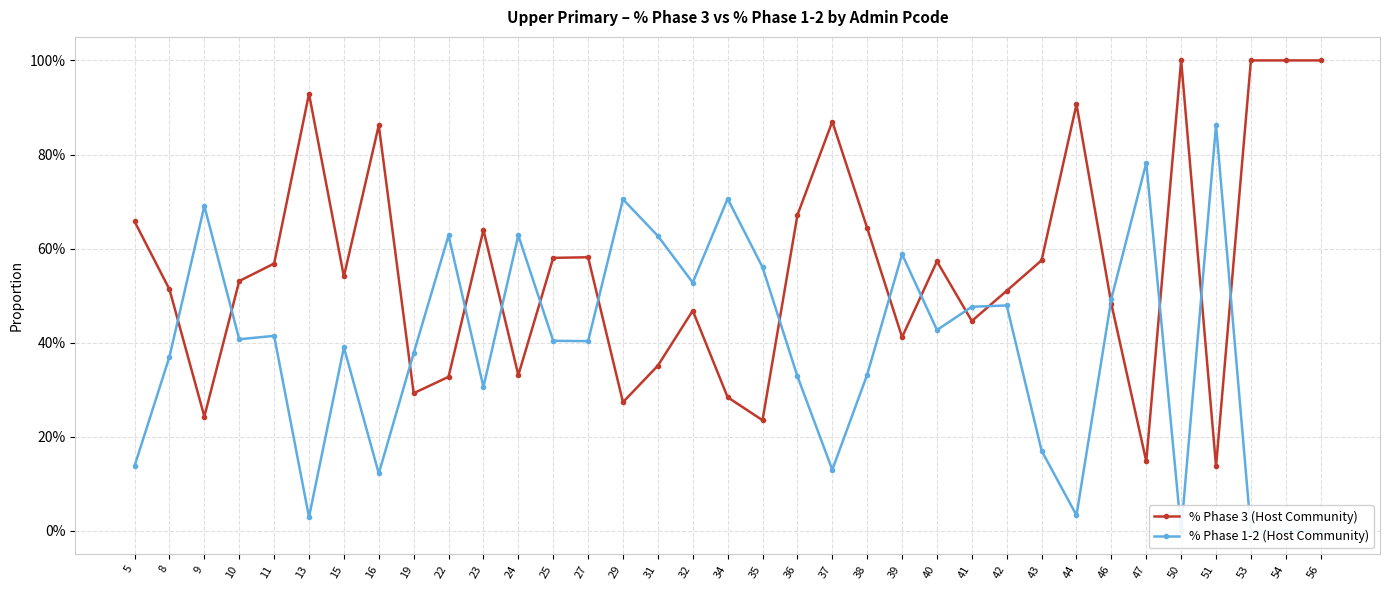

Which series has the widest spread of values?

% Phase 3 (Host Community)